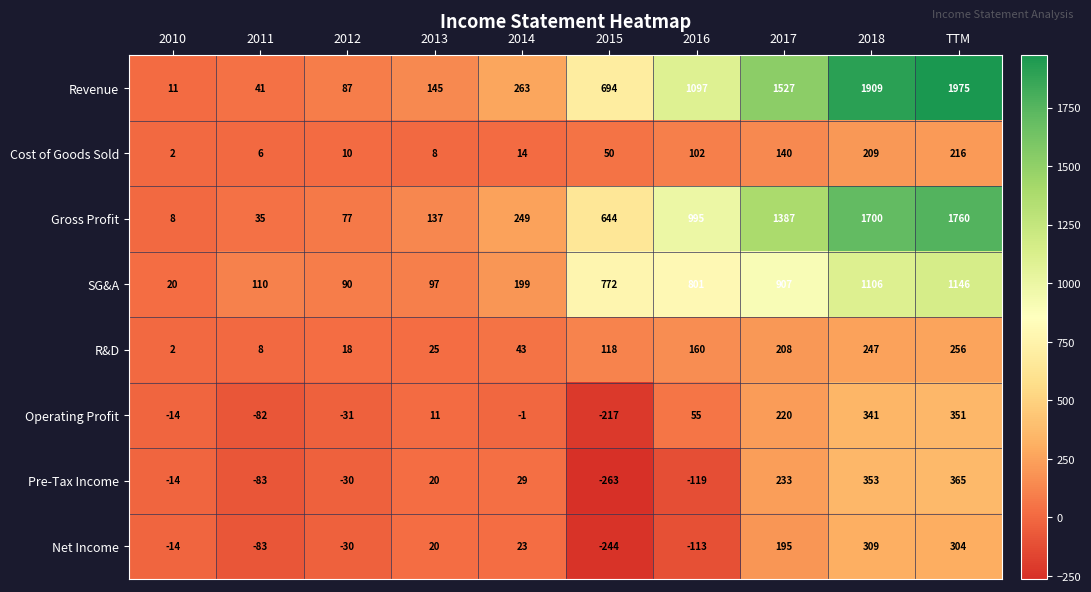

How many data points does each series have?

10